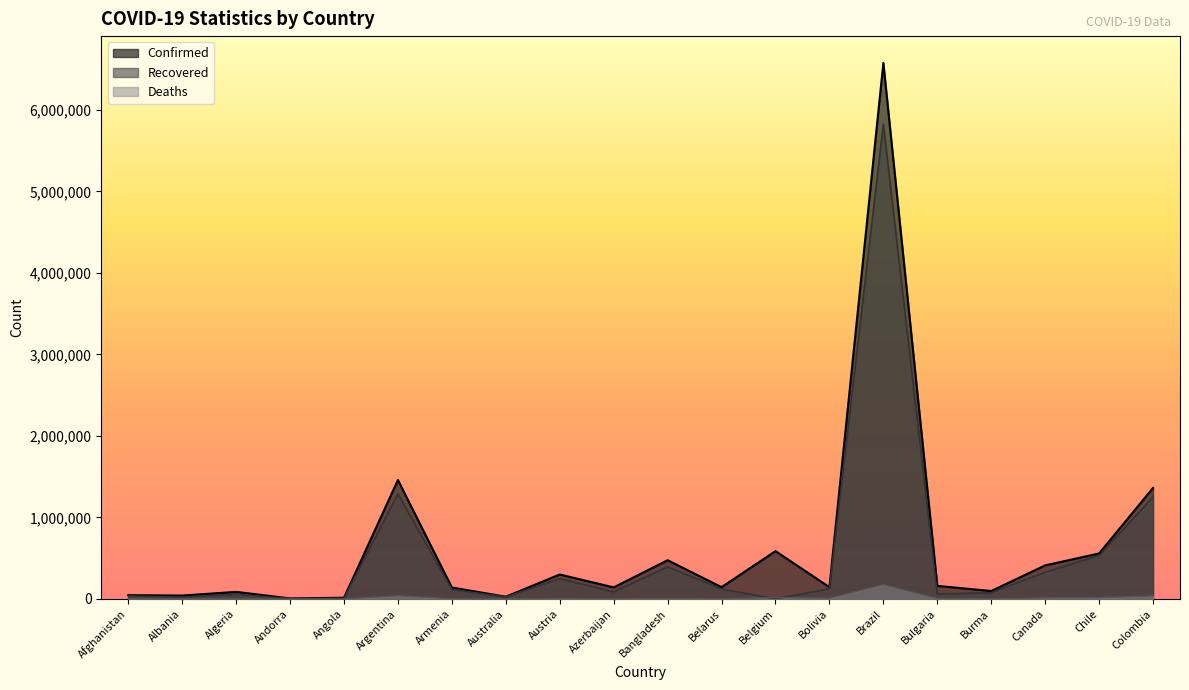

What is the spread (max minus min) of values at Albania?

41259